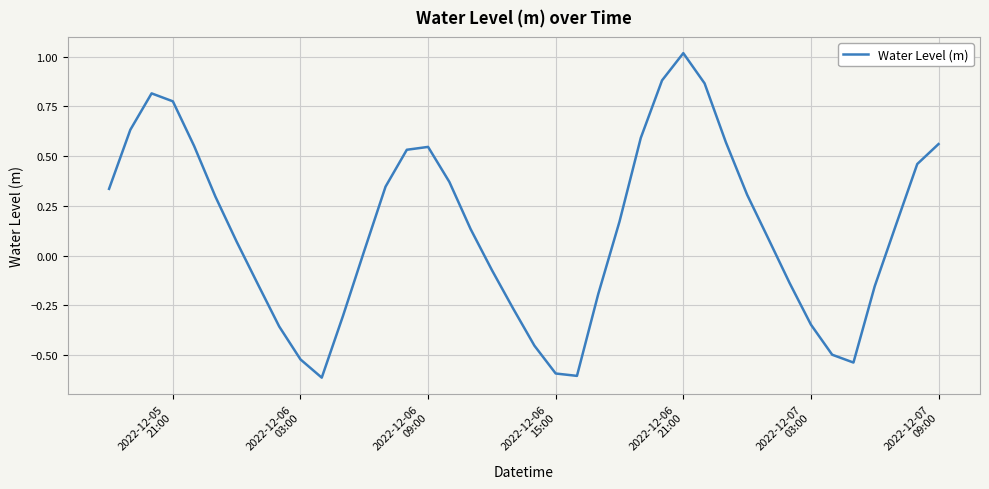

What is the maximum value shown in the chart?

1.0